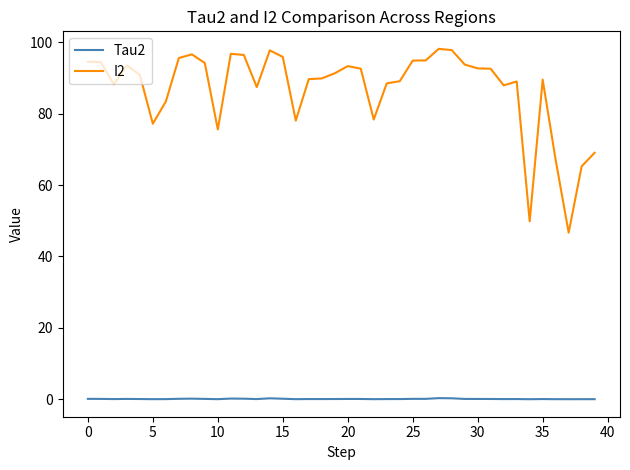

What is the minimum value for I2?

46.7